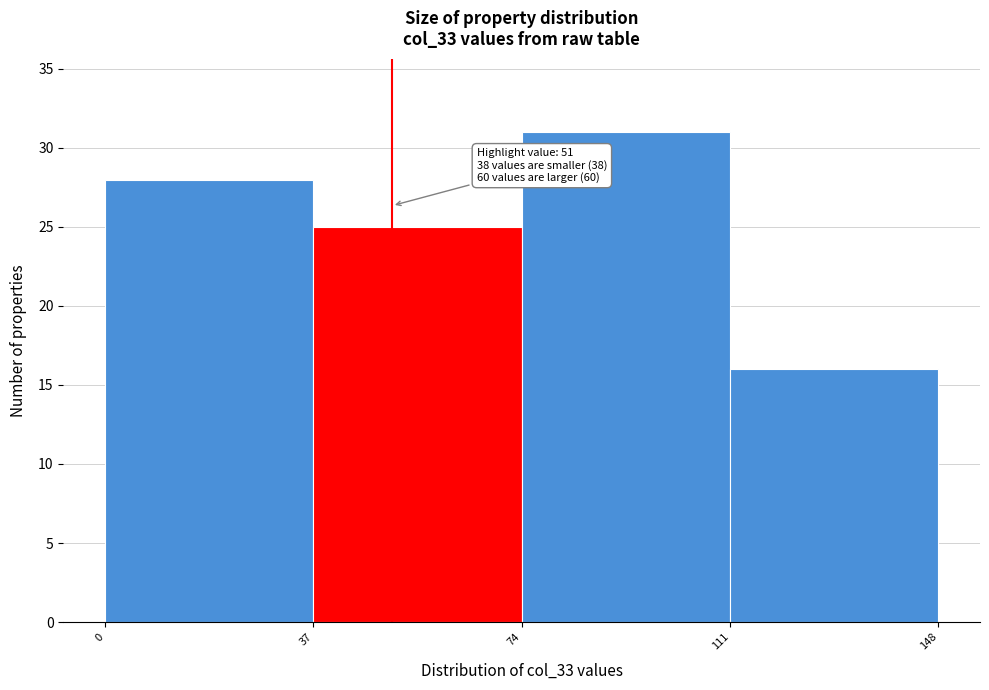

Over which range of the x-axis is the bar tallest?

74 to 111